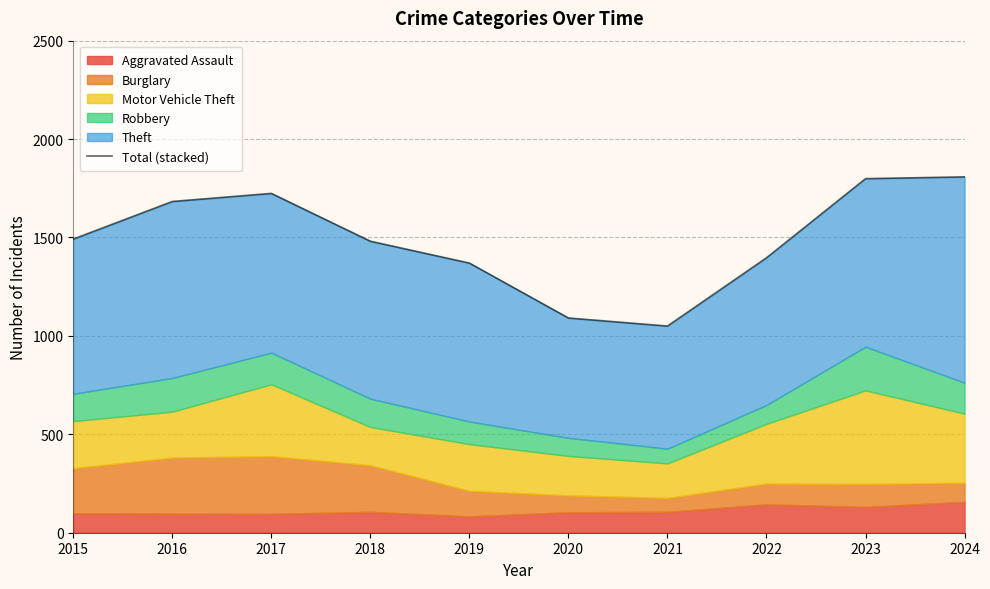

Which category has the highest value across all series?

2024